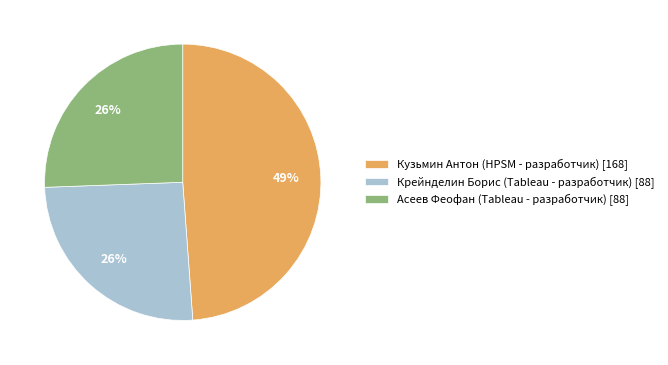

To the nearest percent, what is the difference between the largest and smallest slice percentages?

23%